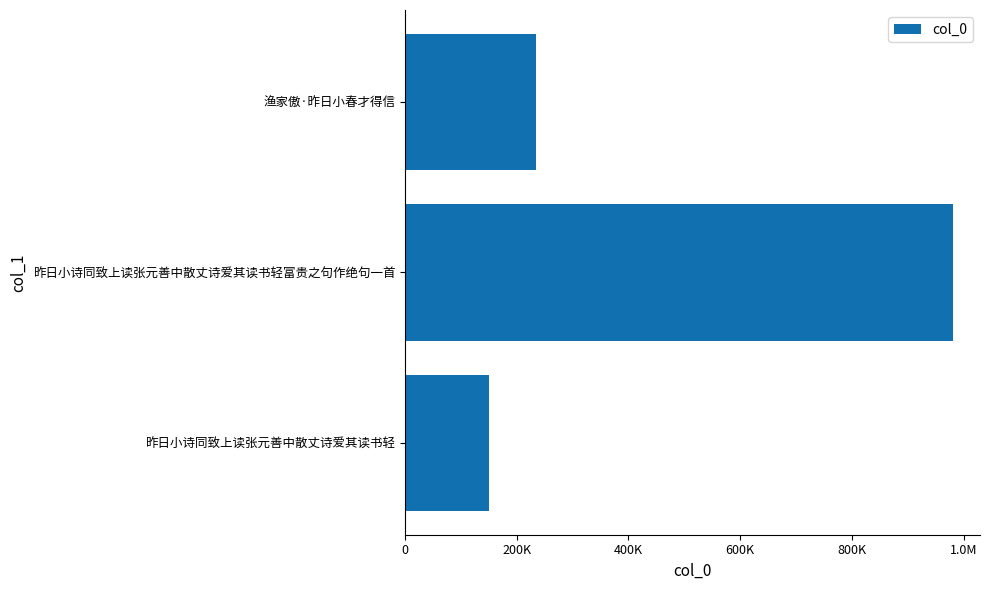

Does the chart contain any negative values?

No